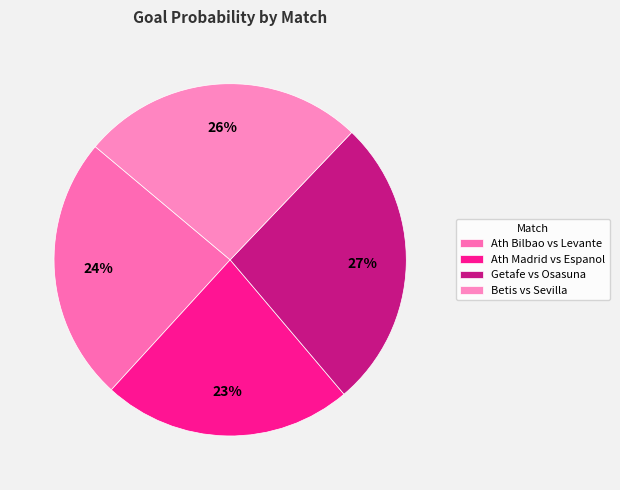

Does Betis vs Sevilla account for over 50% of the chart?

No